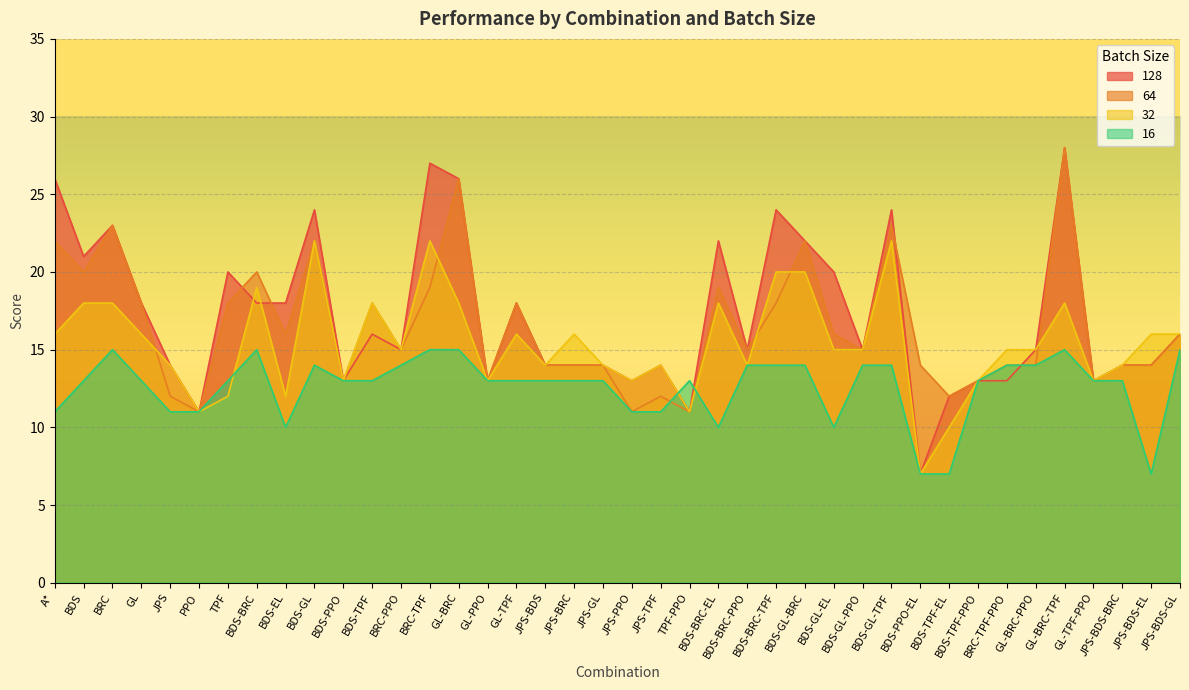

At which category does 32 reach its first local valley?

PPO